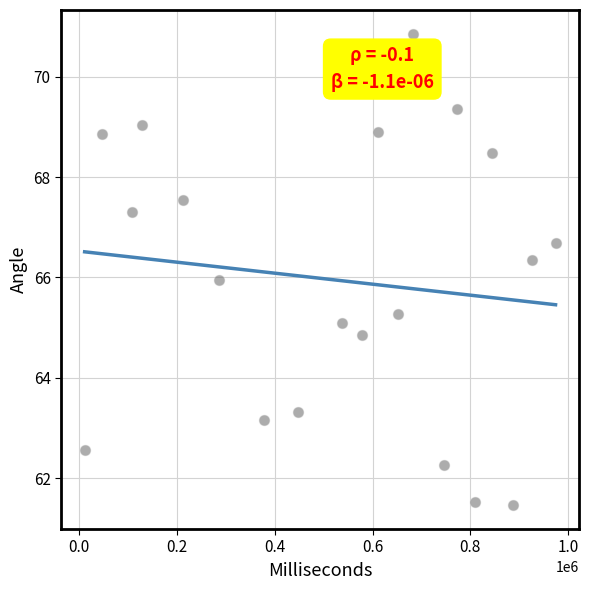

What is the range of X values (max minus min)?

962467.0